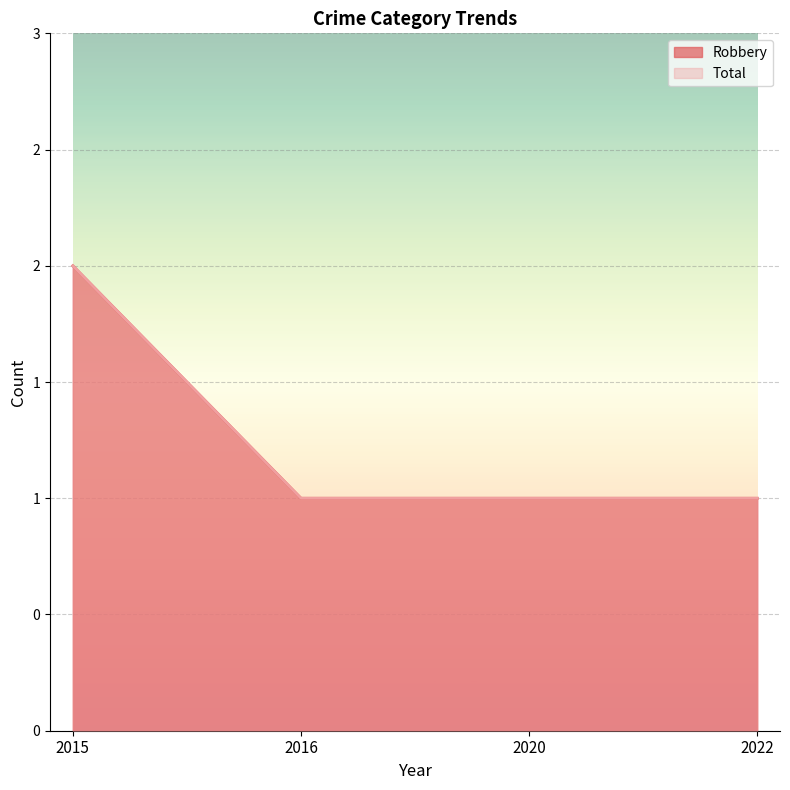

Reading left to right, transcribe all the data shown in this chart.

Robbery: 2015=2	2016=1	2020=1	2022=1
Total: 2015=2	2016=1	2020=1	2022=1